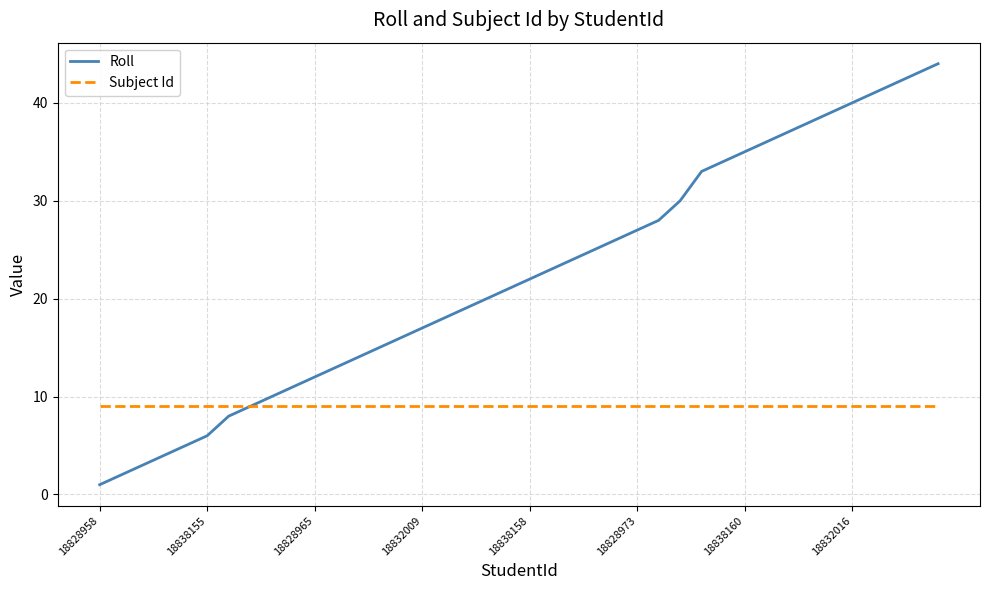

What is the highest value of the Roll series?

44